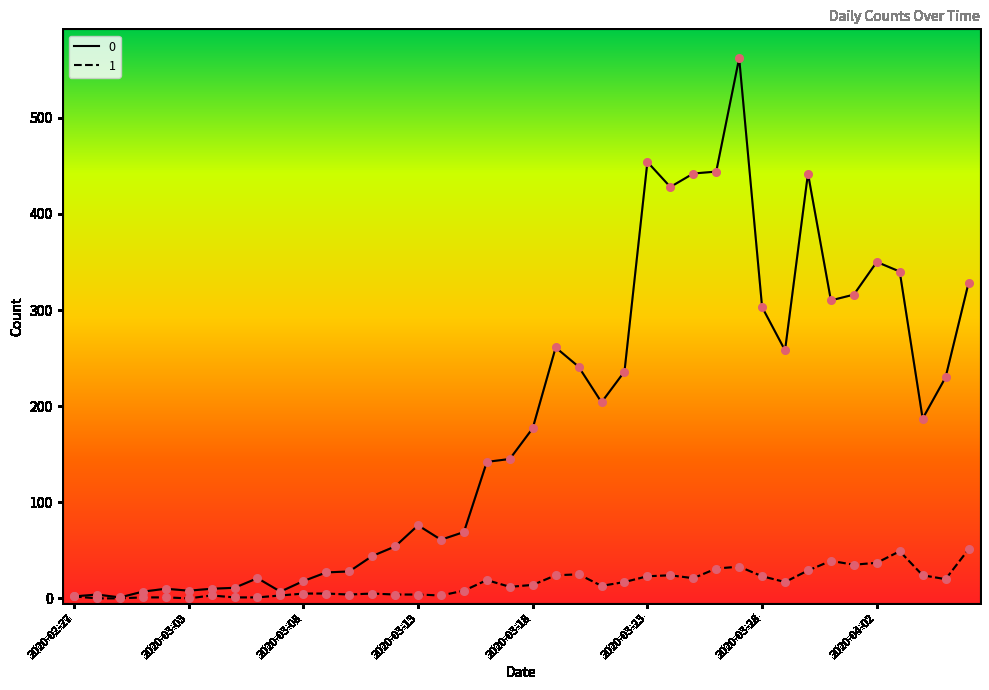

Rank the series by their maximum value, from lowest to highest.

1, 0